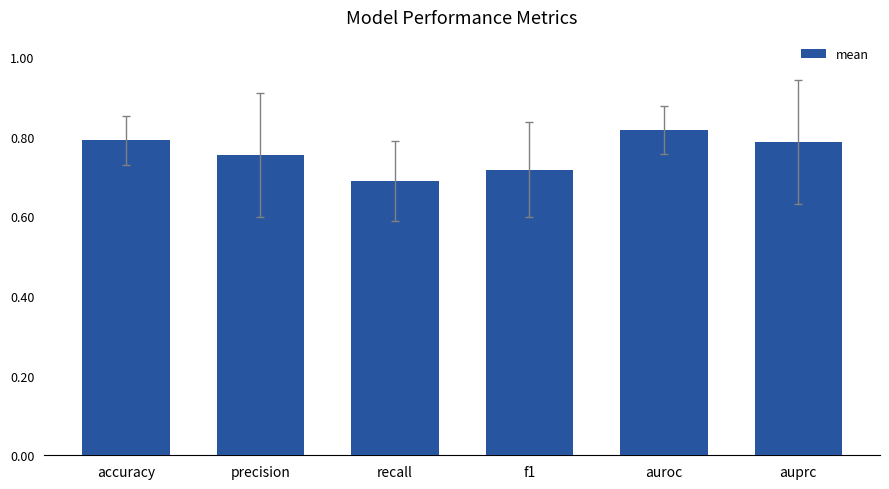

What is the difference between the second highest and minimum values?

0.1